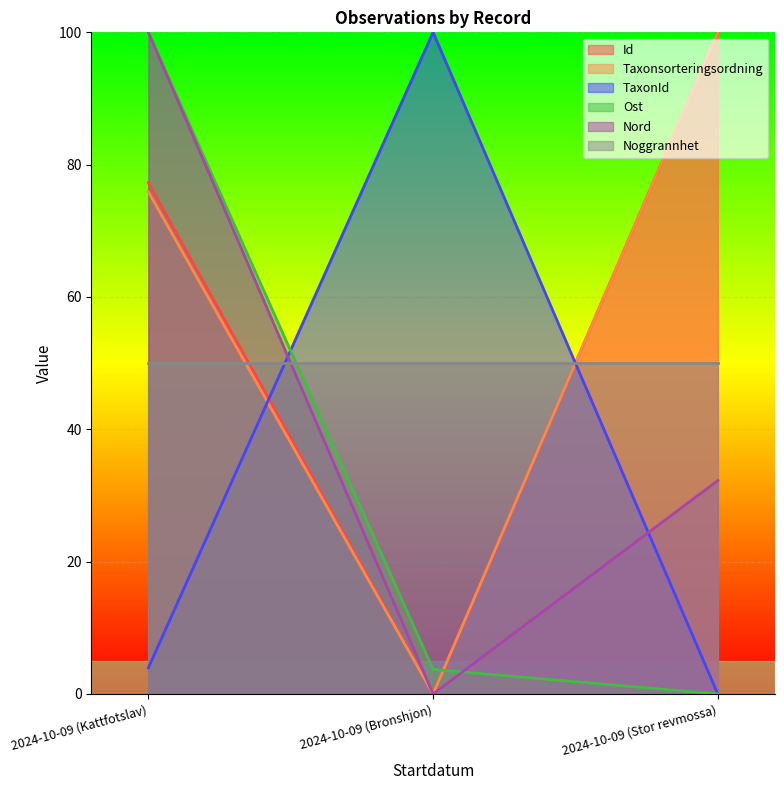

Where is TaxonId nearest to the value 50?

2024-10-09 (Kattfotslav)